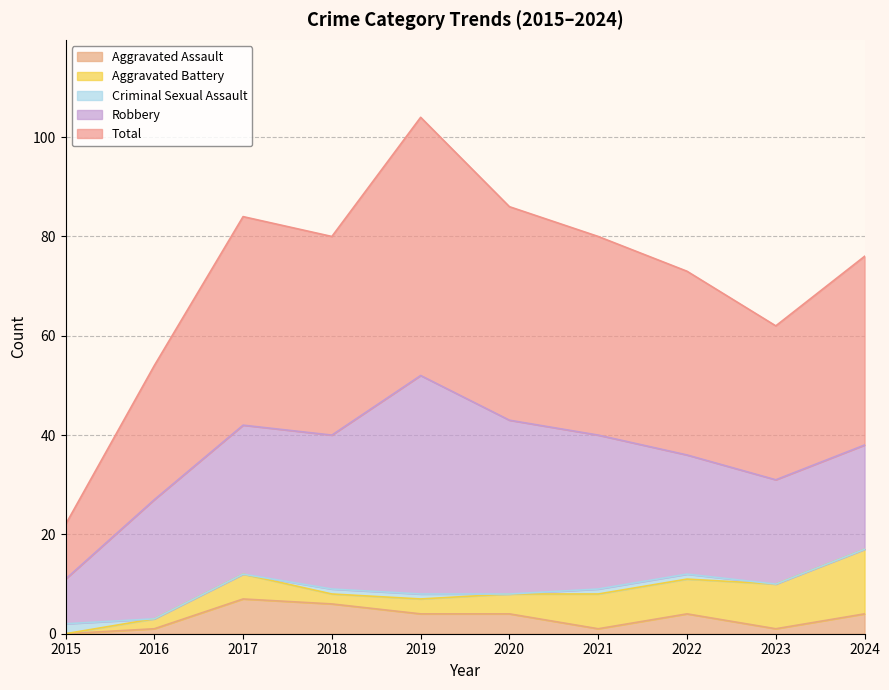

Count the number of data series in this chart.

5